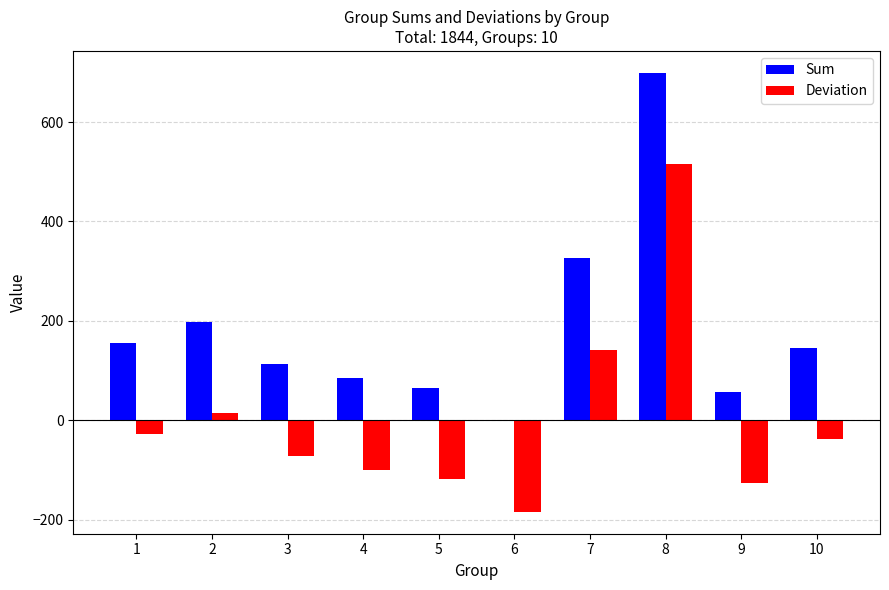

Reading left to right, transcribe all the data shown in this chart.

Sum: 1=156.0	2=198.0	3=113.0	4=84.0	5=65.0	6=0.0	7=326.0	8=699.0	9=57.0	10=146.0
Deviation: 1=-28.4	2=13.6	3=-71.4	4=-100.4	5=-119.4	6=-184.4	7=141.6	8=514.6	9=-127.4	10=-38.4